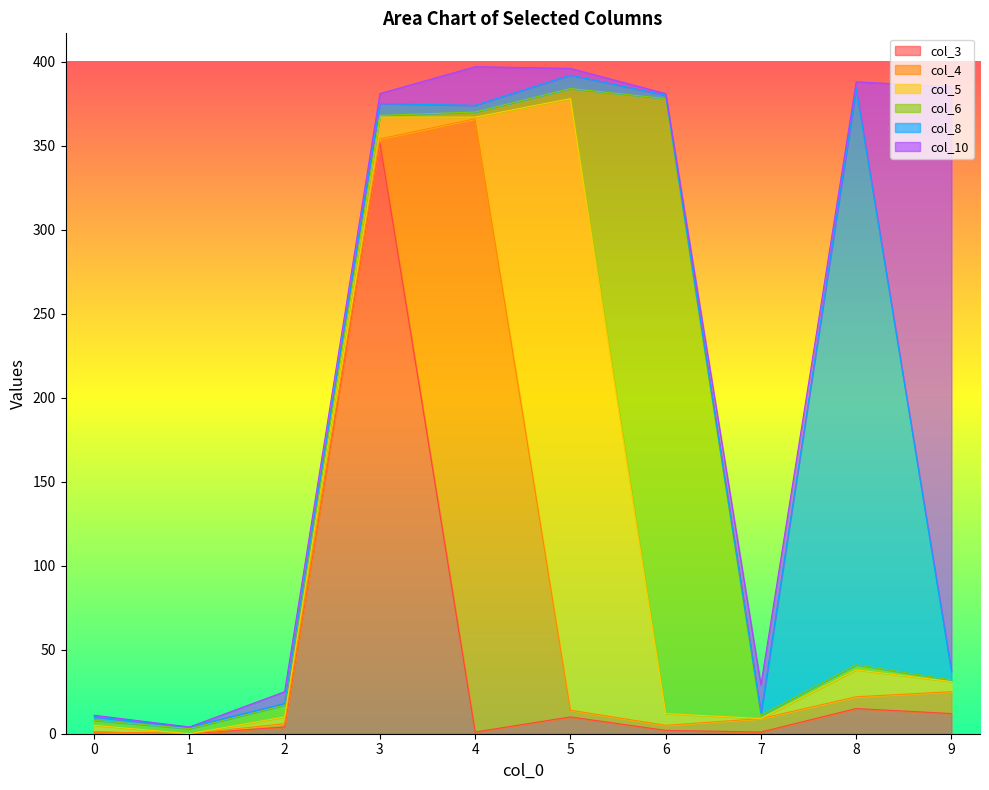

What is the sum of the col_6 values at 7 and 9?

3